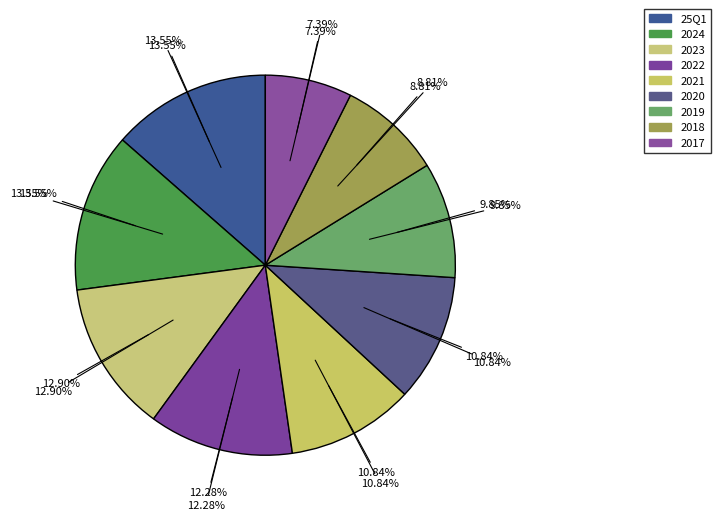

The 2018 slice represents 9% of the pie. True or false?

True